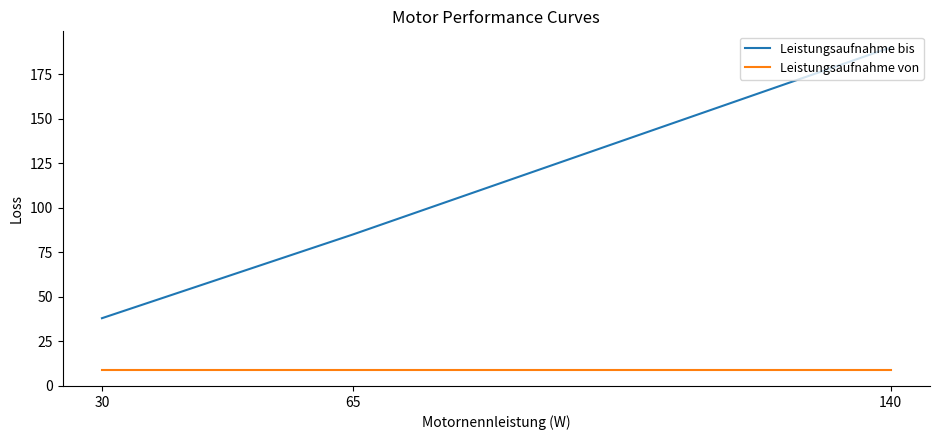

True or false: Leistungsaufnahme von has a value of 9 at 65.

True